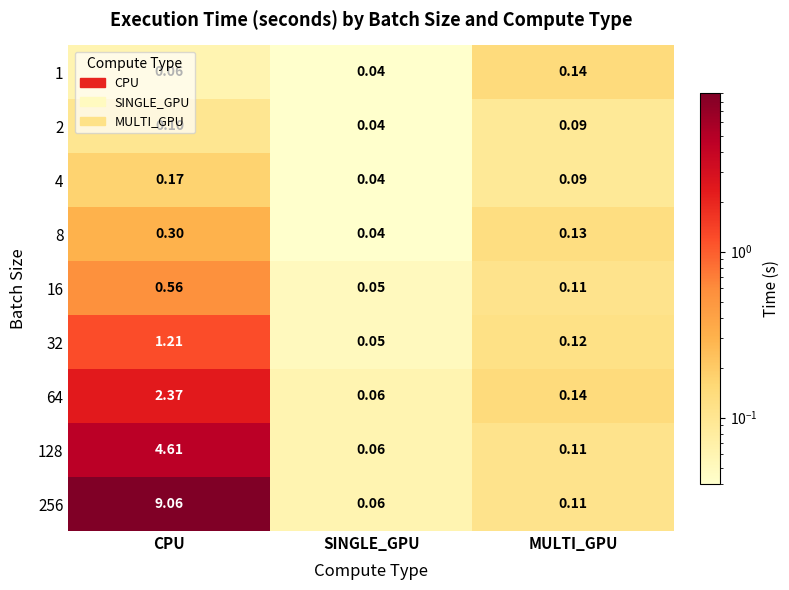

List the labels in order of 256 value, largest first.

CPU, MULTI_GPU, SINGLE_GPU